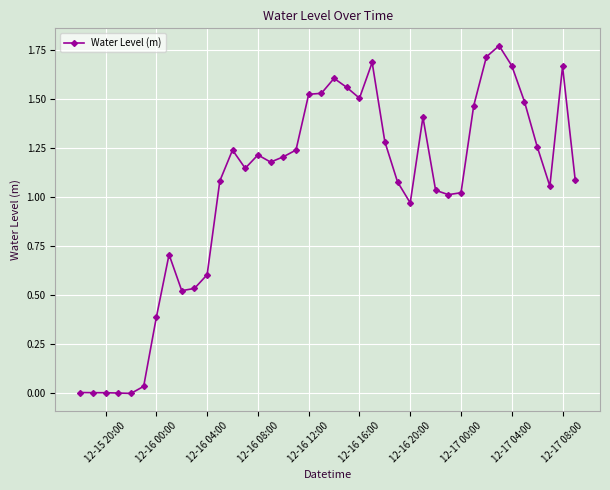

True or false: the data has more than 0 interior local peaks.

True